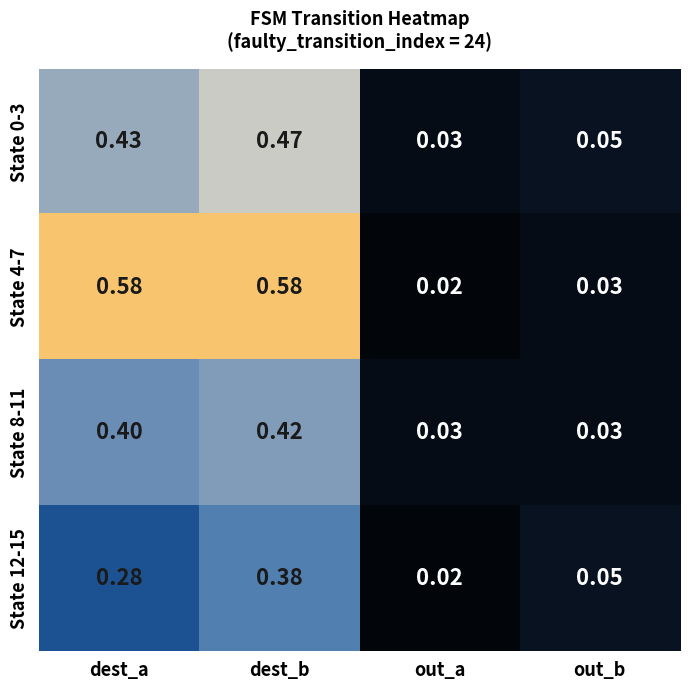

Where is State 12-15 nearest to the value 0?

out_a